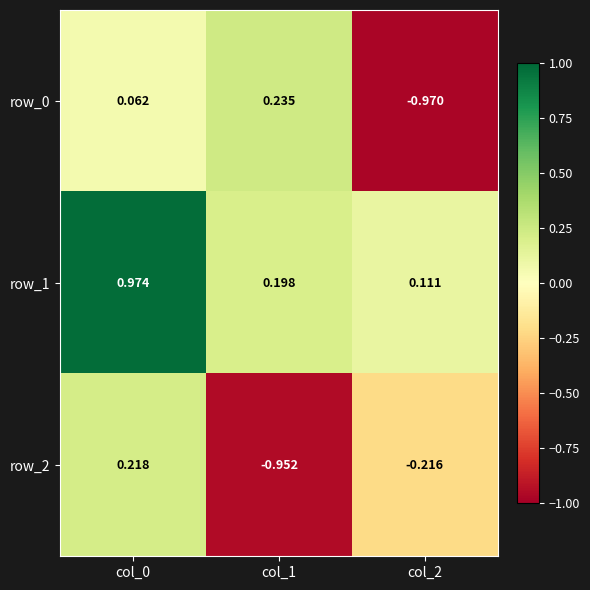

The row_2 series shows -0.1 at col_2. True or false?

False